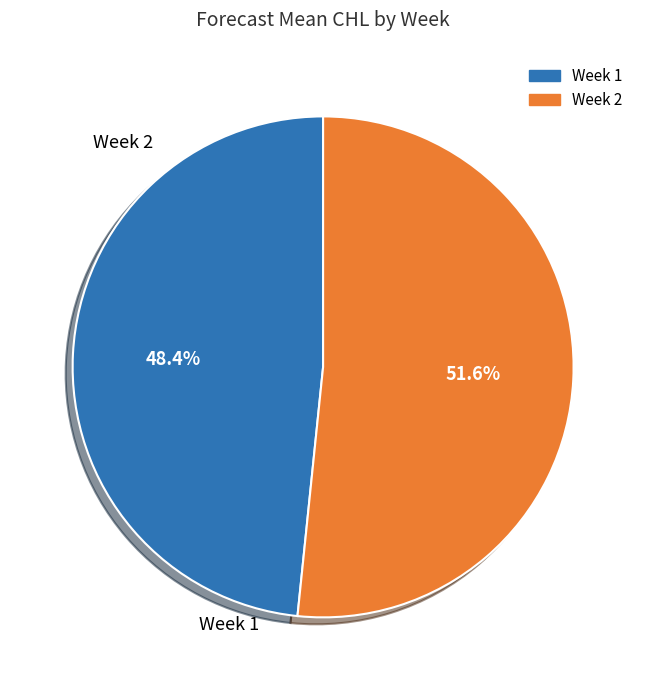

Is there any slice that represents more than half of the pie?

Yes